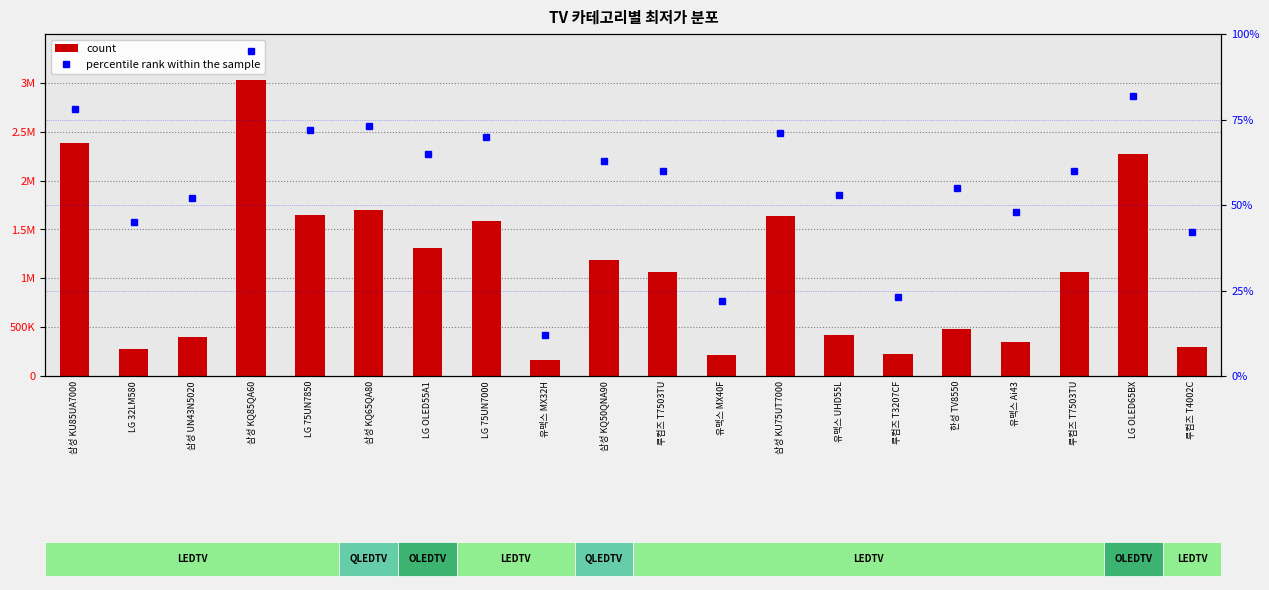

What is the smallest value displayed?

12